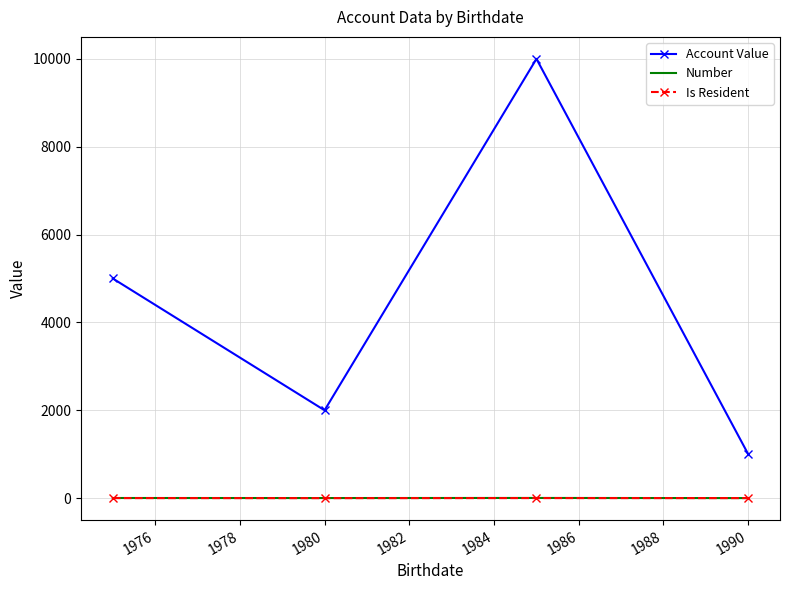

Which series has the largest total across all categories?

Account Value